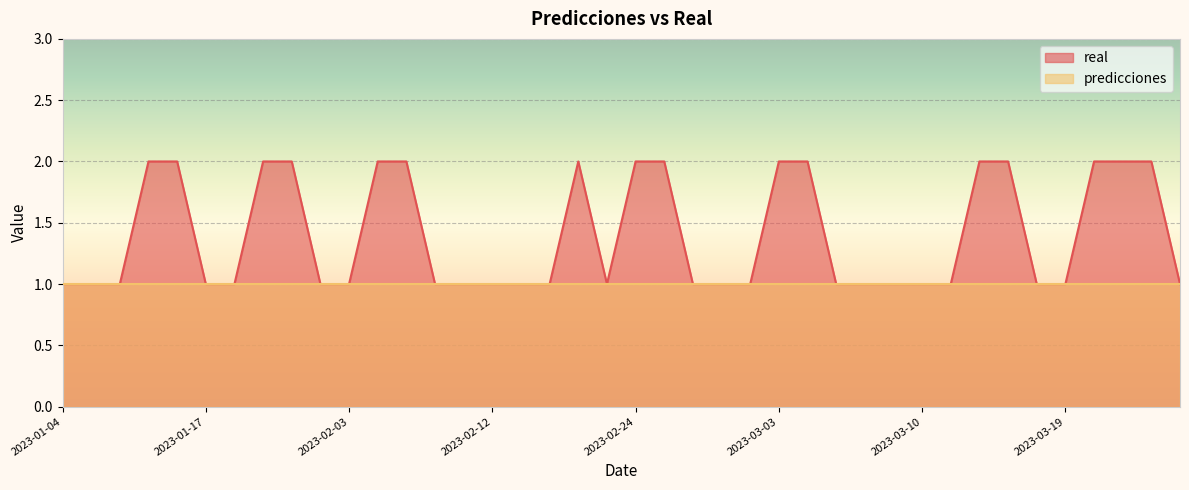

Which has a higher value, 2023-01-23 or 2023-03-08?

2023-01-23